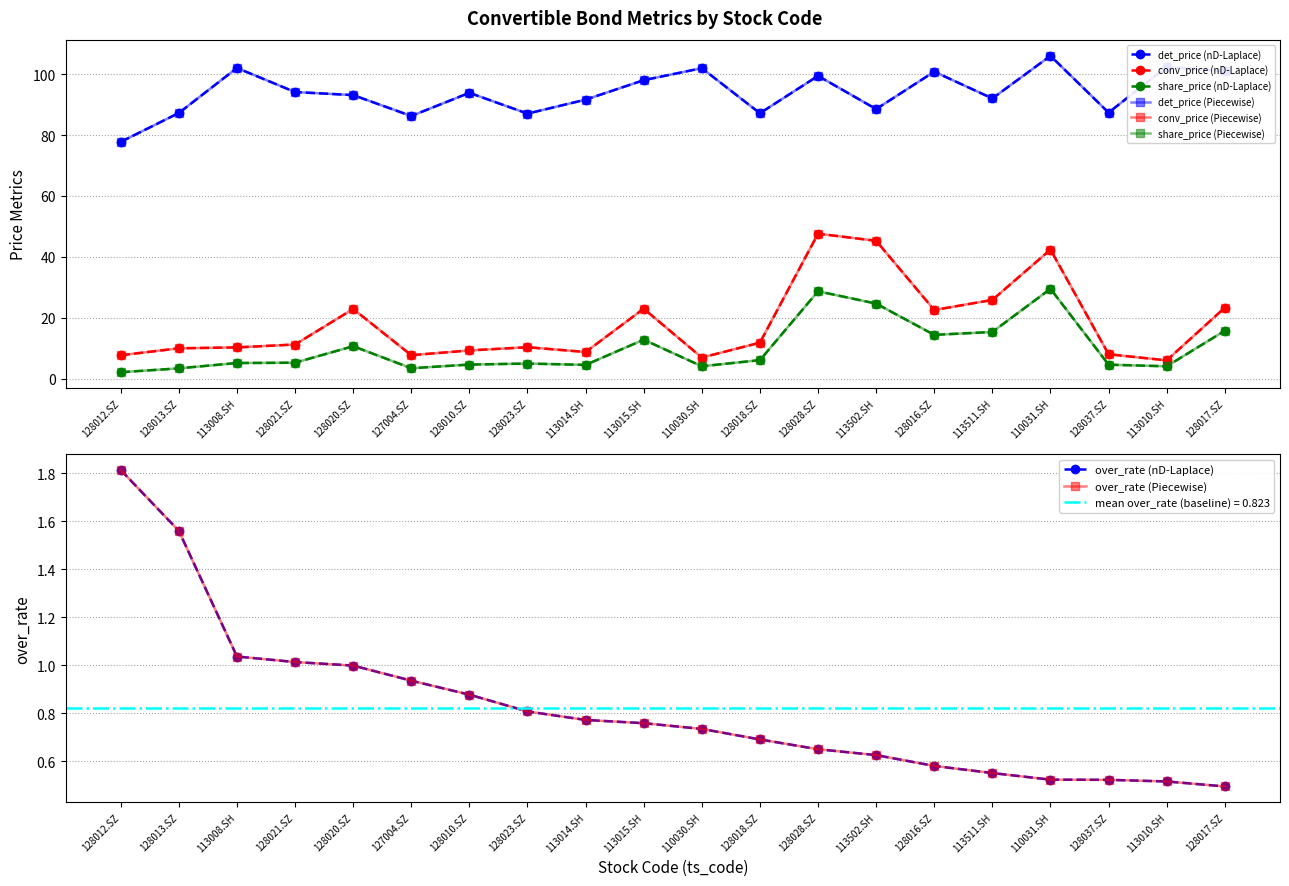

What is the total value across all series at 113015.SH?

134.5